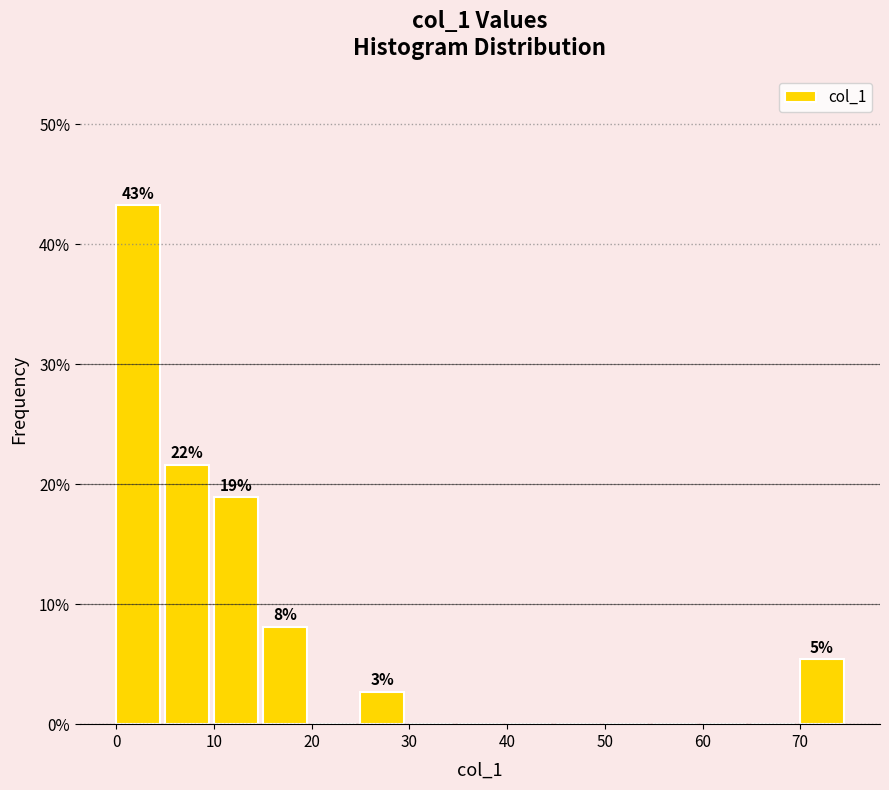

Over which range of the x-axis is the bar tallest?

0 to 5